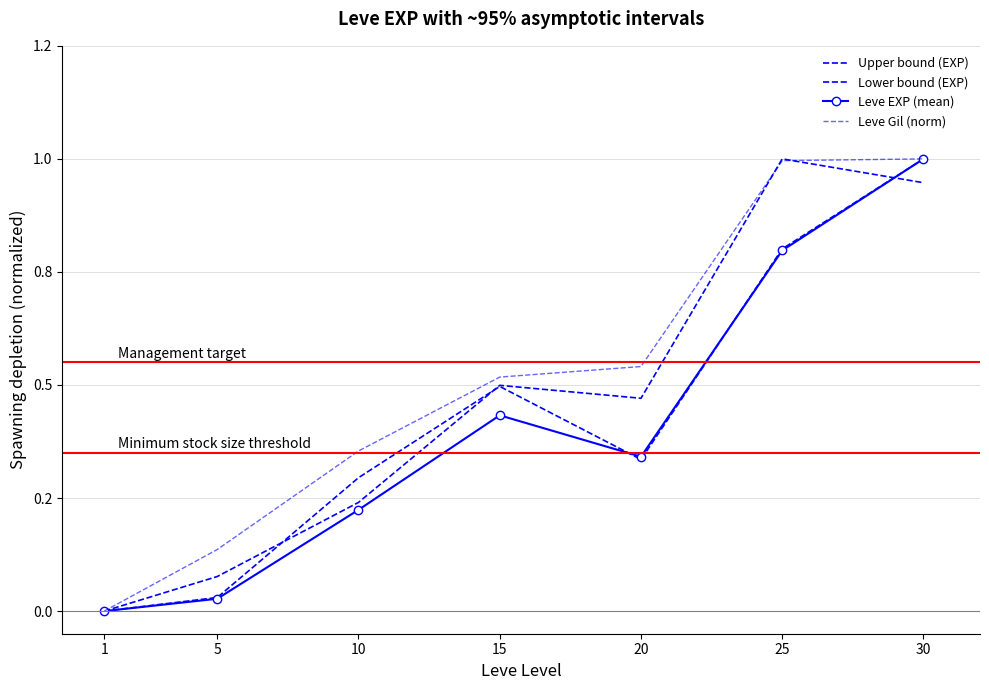

What is the sum of the Lower bound (EXP) values at 1 and 20?

0.3